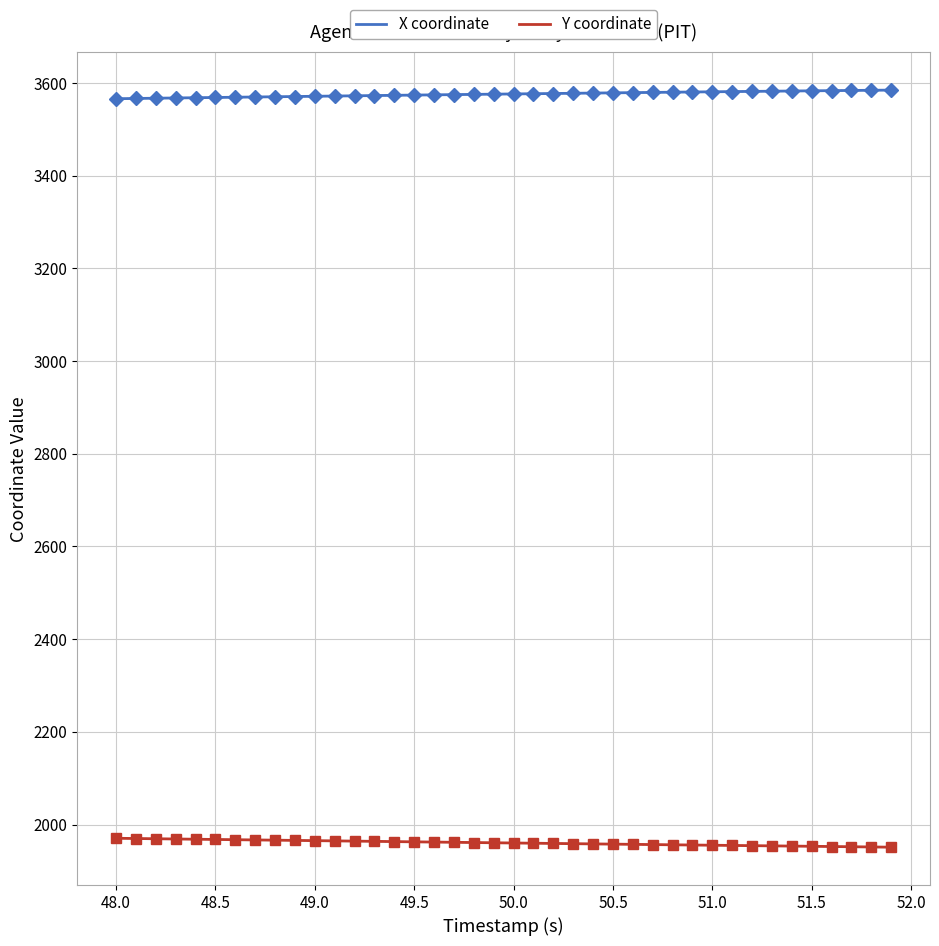

Rank the series by their maximum value, from lowest to highest.

Y coordinate, X coordinate